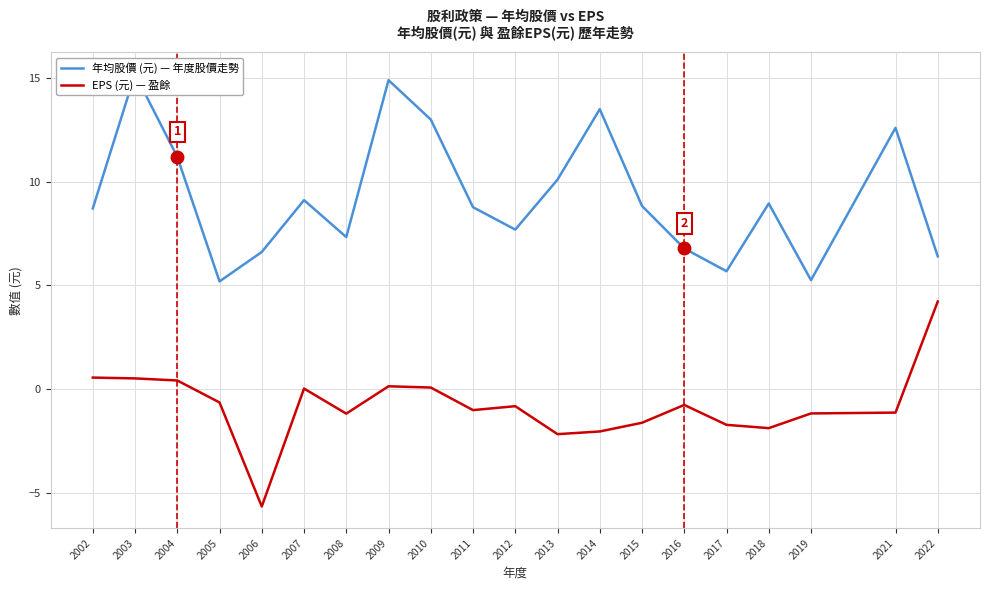

What is the value of the 年均股價 (元) — 年度股價走勢 point at the 9th from the left?

13.0